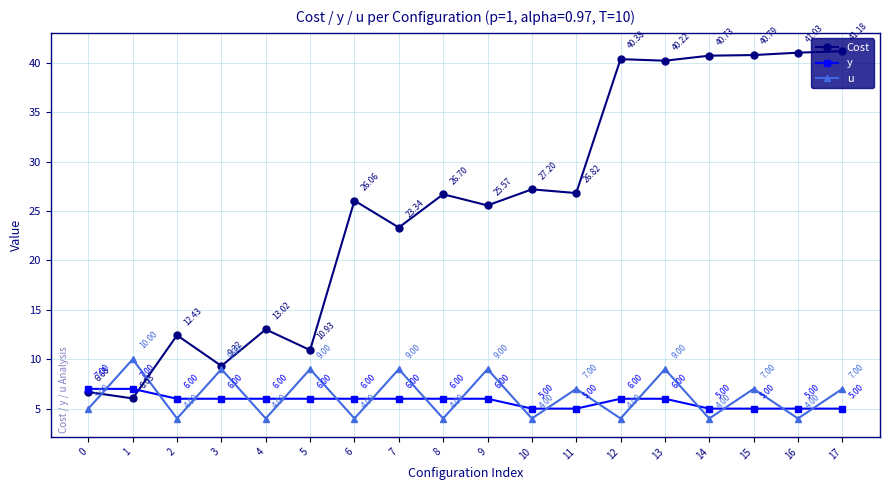

At which label does Cost first exceed 26?

6